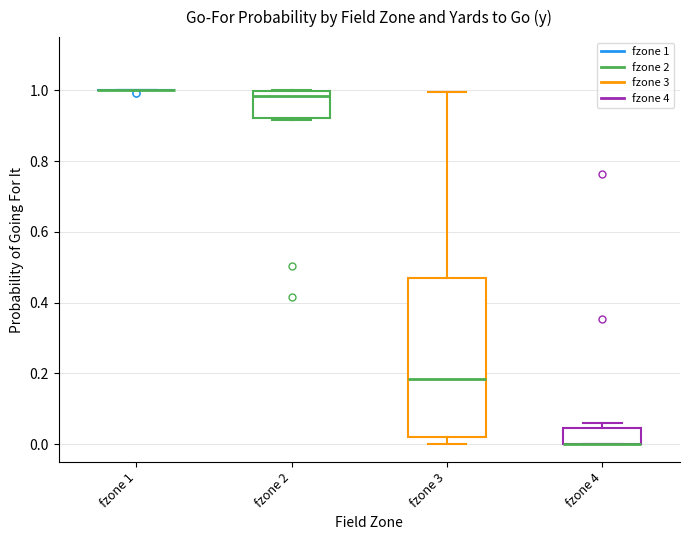

Reading left to right, read every box against the y-axis: the position of its median line, the range the box covers, and the ends of its whiskers. The values are not printed on the chart, so give them approximately, as read against the axis.

fzone 1: box collapsed to a line at 1.00, whiskers 1.00 to 1.00
fzone 2: median 0.98, box 0.92 to 1.00, whiskers 0.92 (just below the box's lower edge) to 1.00
fzone 3: median 0.18, box 0.02 to 0.46, whiskers 0.00 to 1.00
fzone 4: median 0.00 (drawn on the box's lower edge), box 0.00 to 0.04, whiskers 0.00 to 0.06